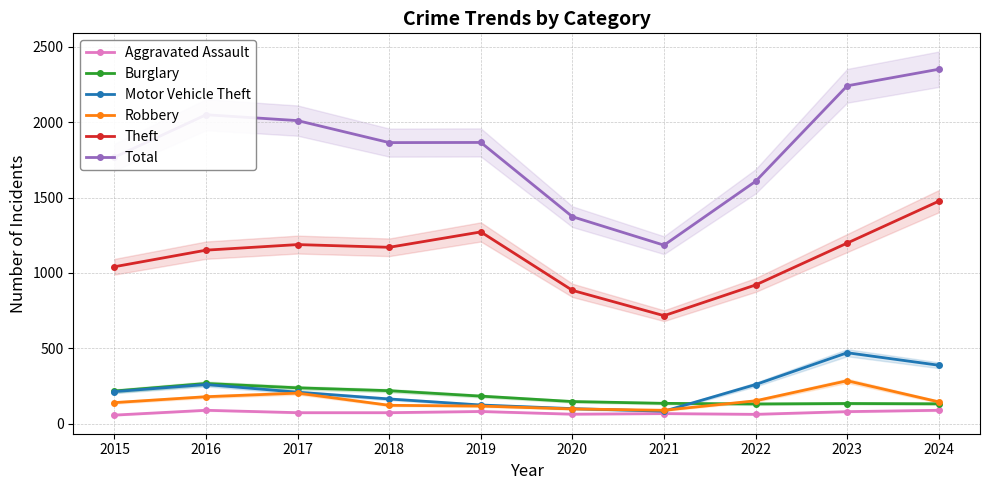

What are all the series names shown in the legend?

Aggravated Assault, Burglary, Motor Vehicle Theft, Robbery, Theft, Total